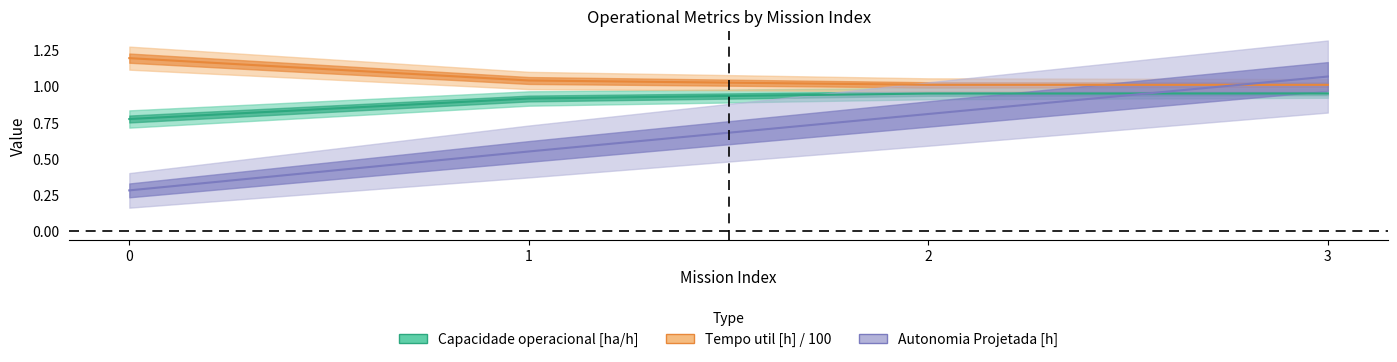

Which series has the largest total across all categories?

Tempo util [h] / 100